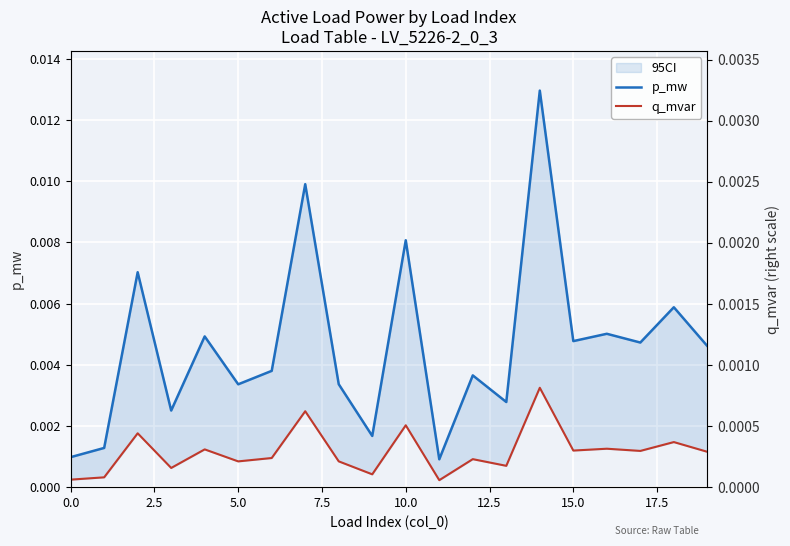

Which has a higher value, 13 or 15?

15